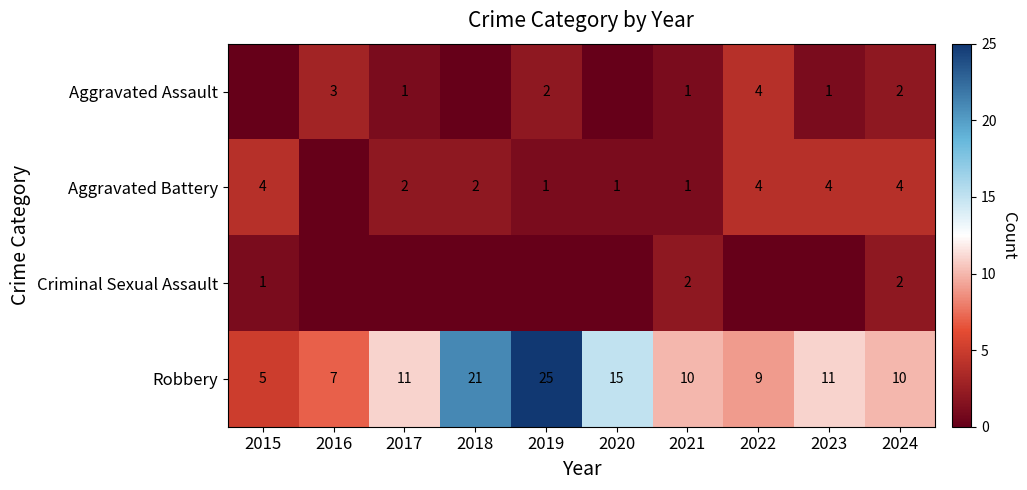

The Robbery series shows 7 at 2016. True or false?

True